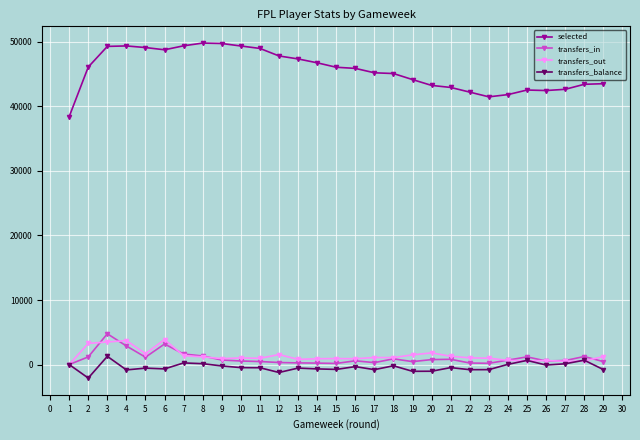

What is the spread (max minus min) of values at 21?

43418